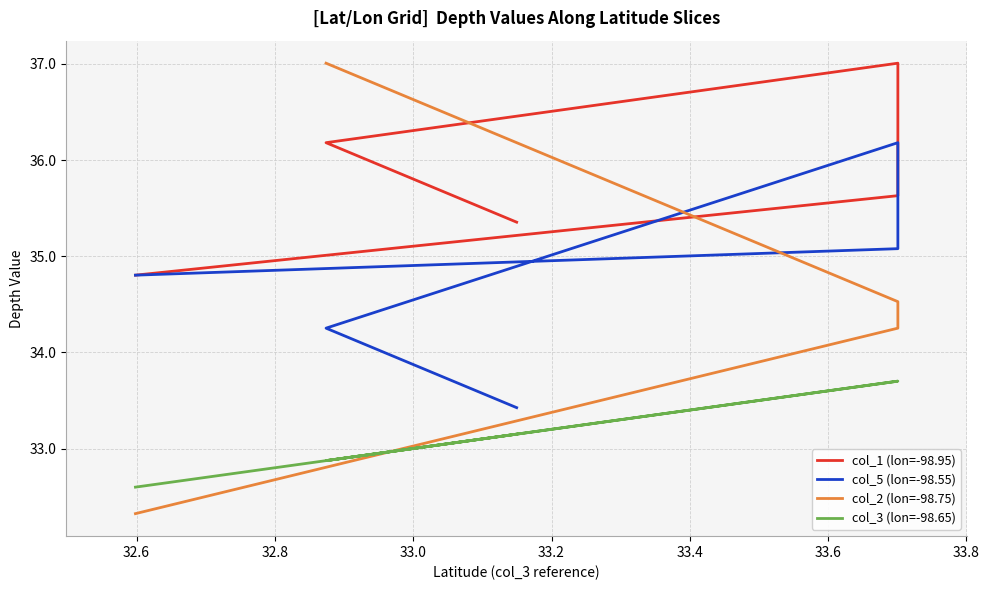

Reading left to right, extract all data points from this chart.

32.6	33.7	33.7	32.9	33.1